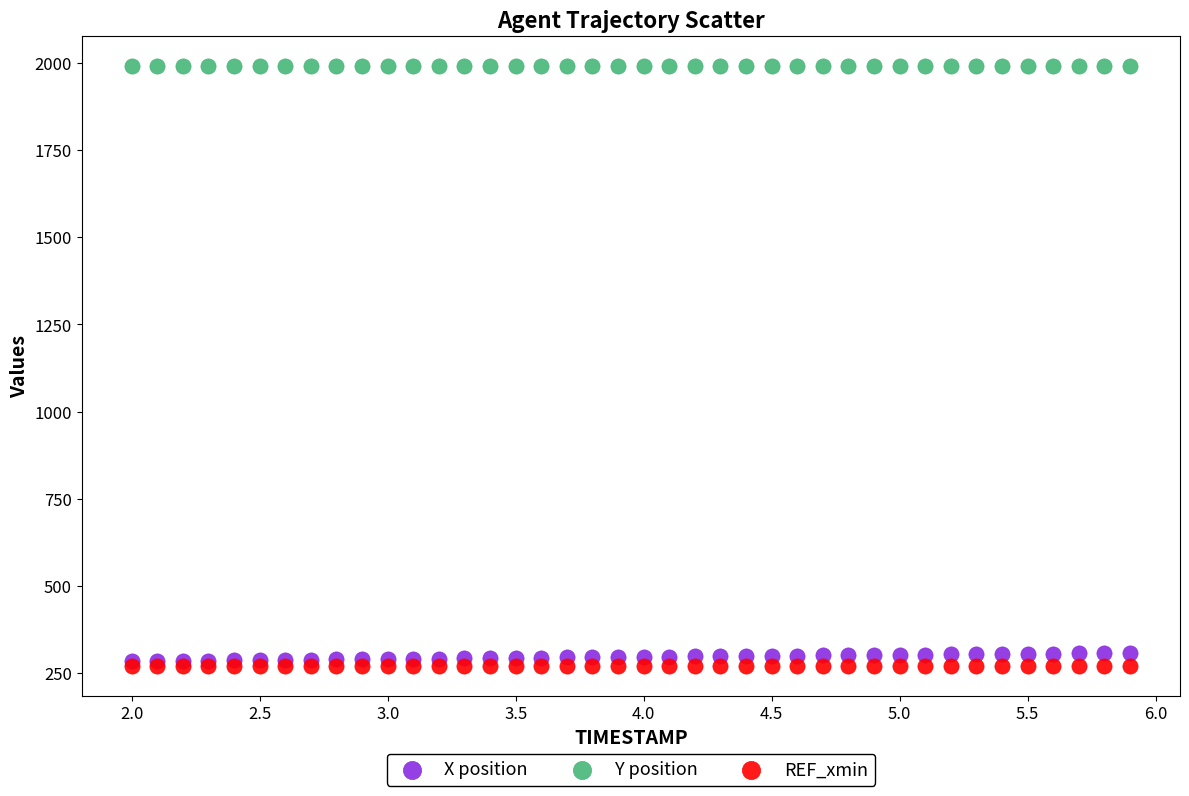

What are all the series names shown in the legend?

X position, Y position, REF_xmin